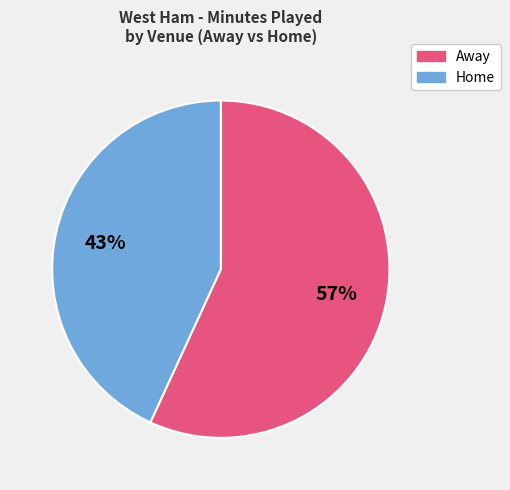

Is there any slice that represents more than half of the pie?

Yes